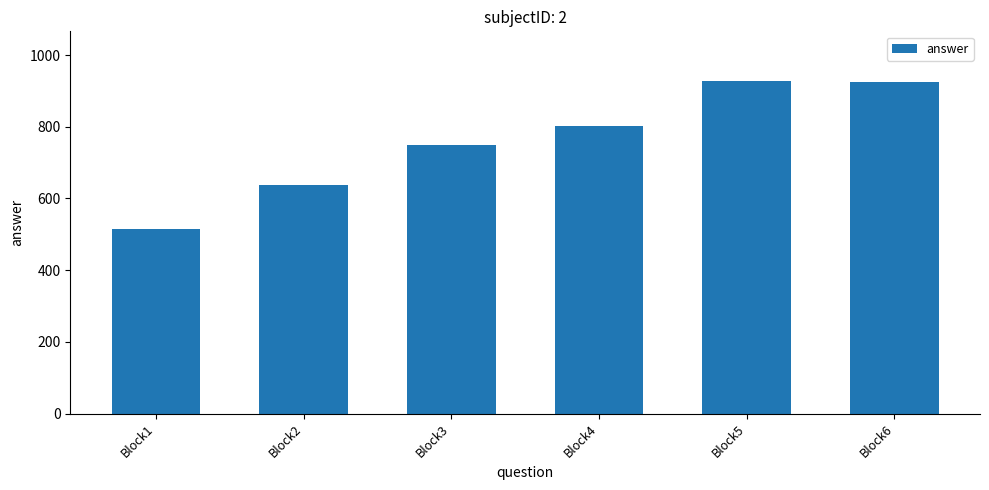

What is the approximate value at Block6?

926